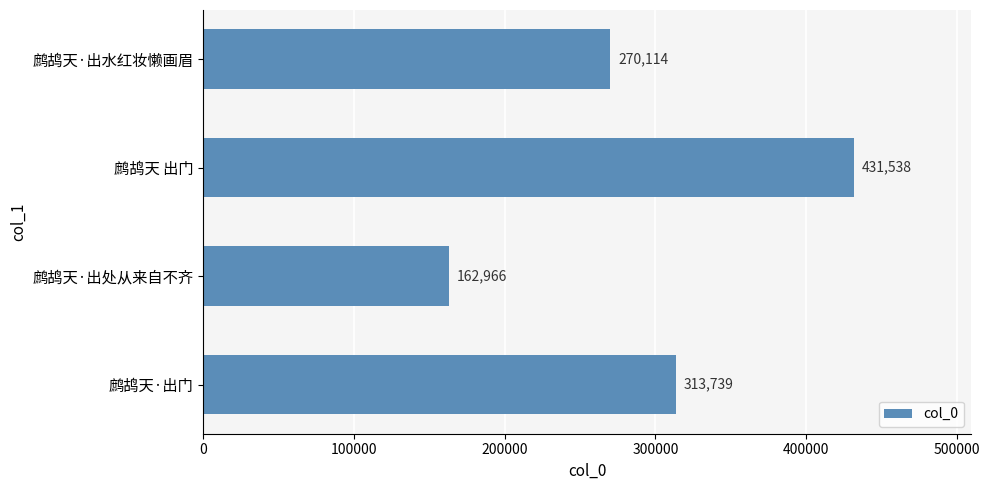

What is the change in value from 鹧鸪天·出门 to 鹧鸪天·出水红妆懒画眉?

-43625